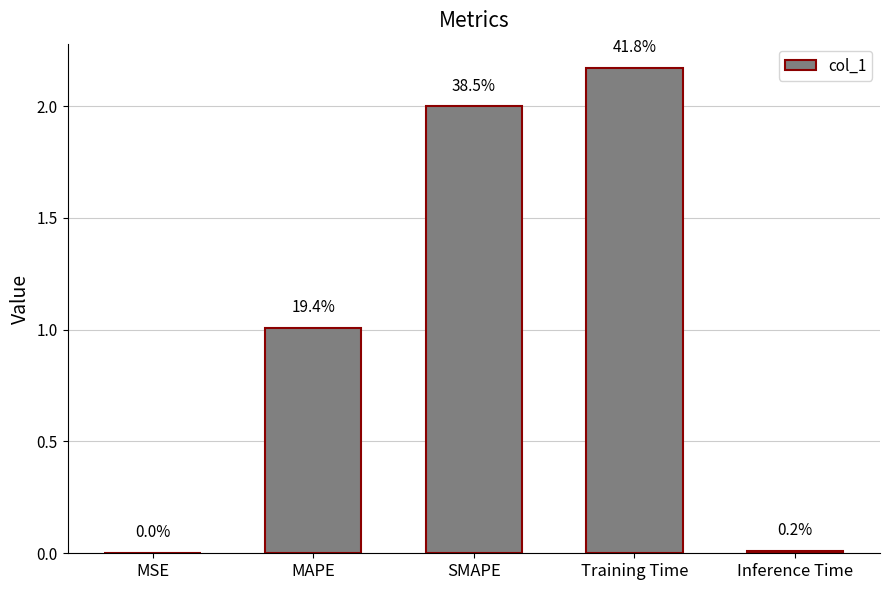

Are the bars horizontal?

No